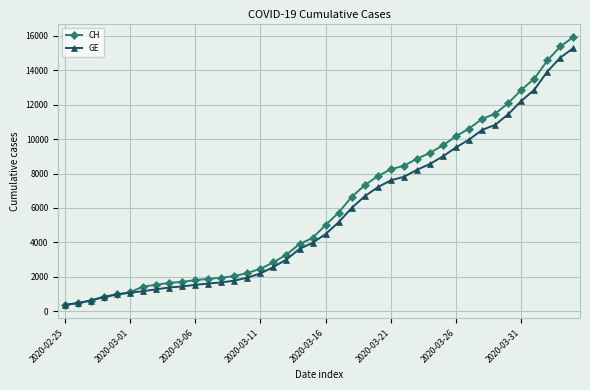

At how many categories does at least one series exceed 12530?

5